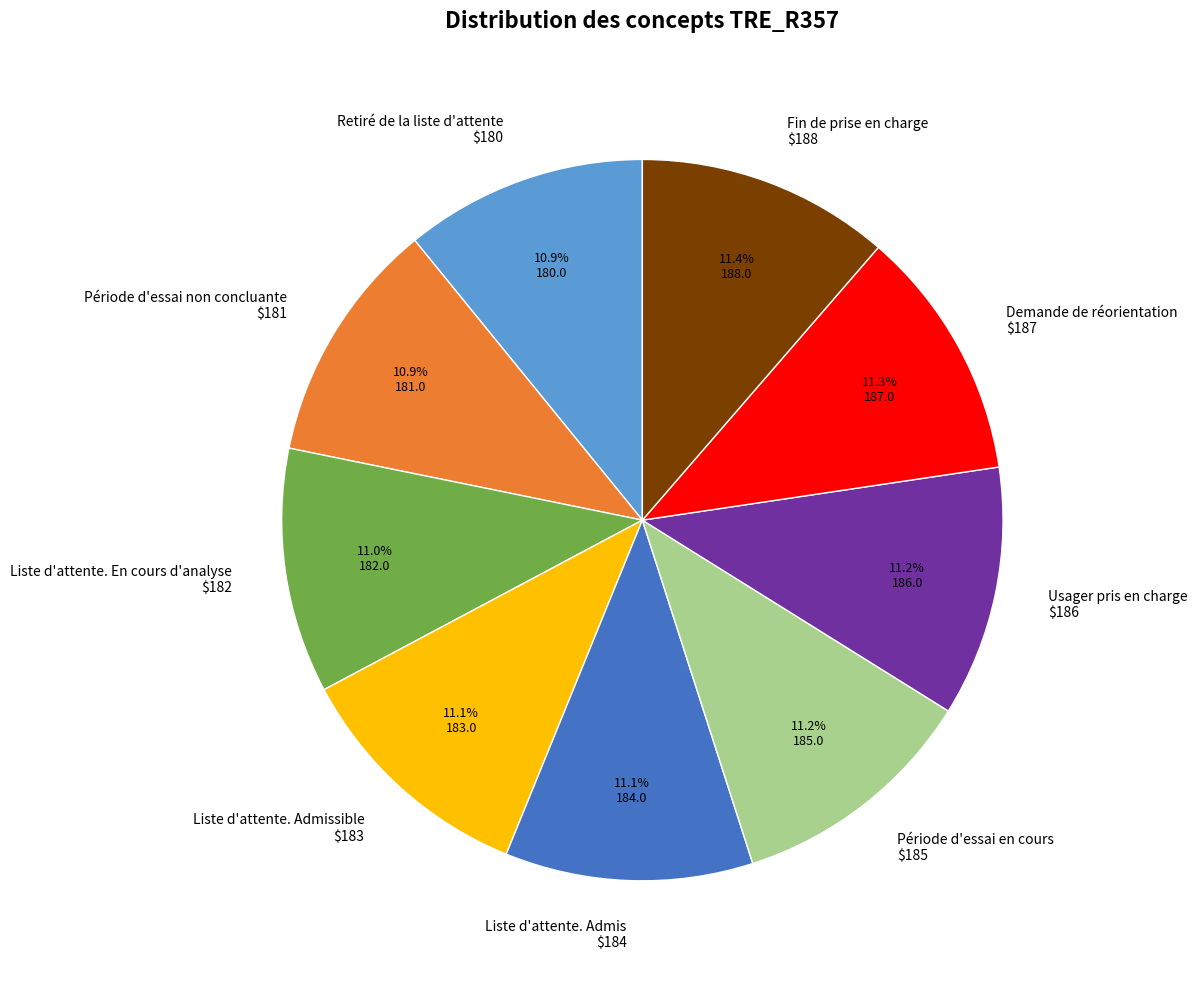

Is there a majority slice in this chart?

No